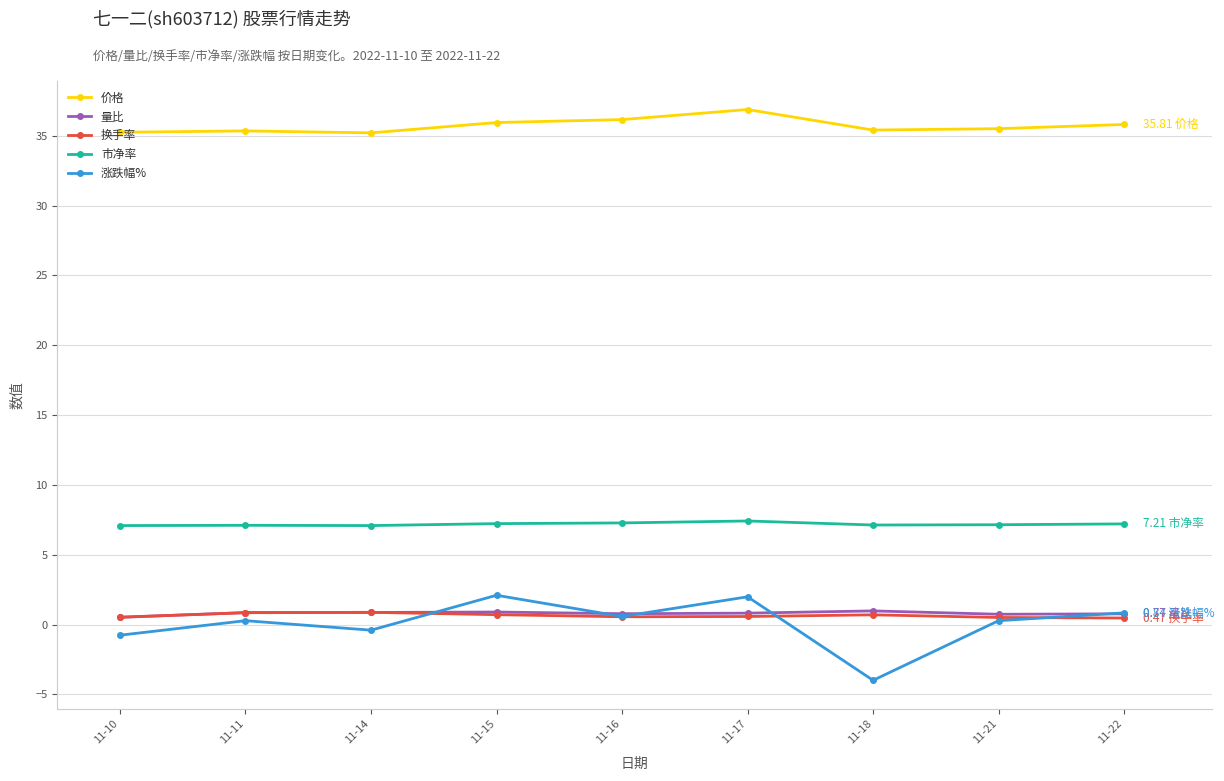

True or false: 涨跌幅% has more than 1 points higher than both neighbors.

True